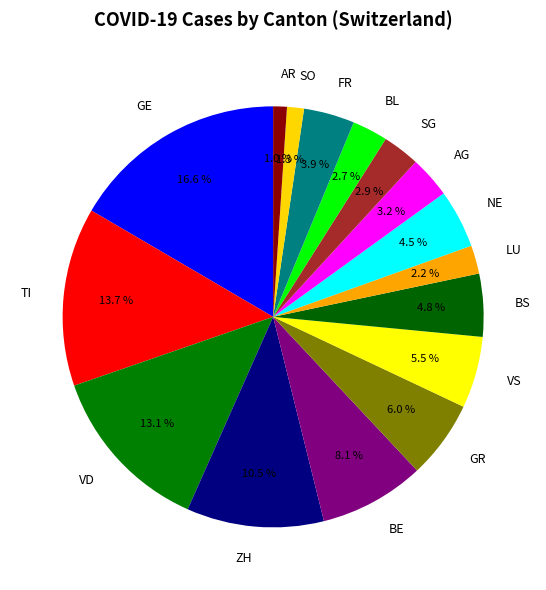

What portion of the pie excludes BS?

95.2%